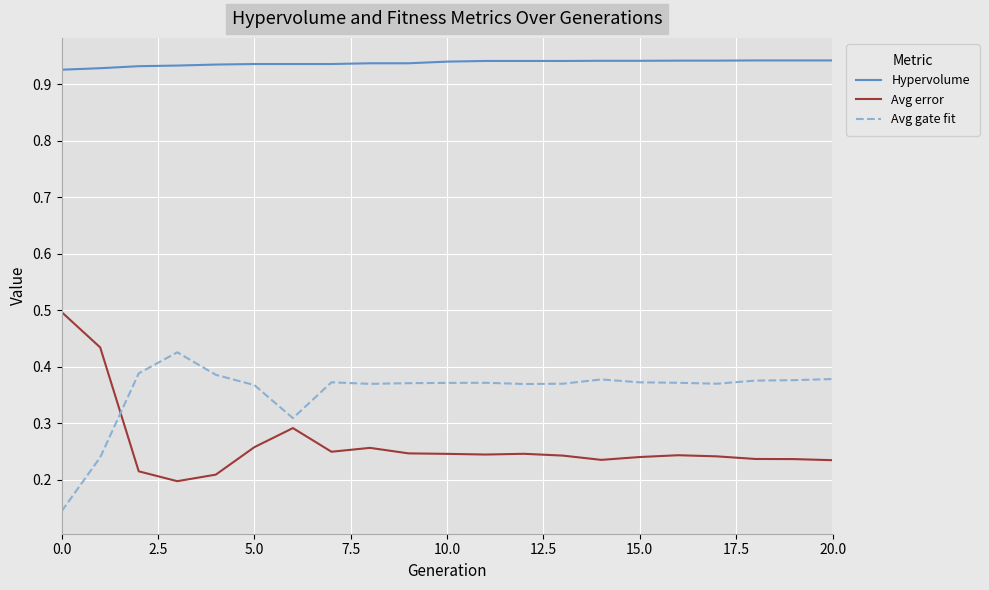

Rank the series by their maximum value, from lowest to highest.

Avg gate fit, Avg error, Hypervolume